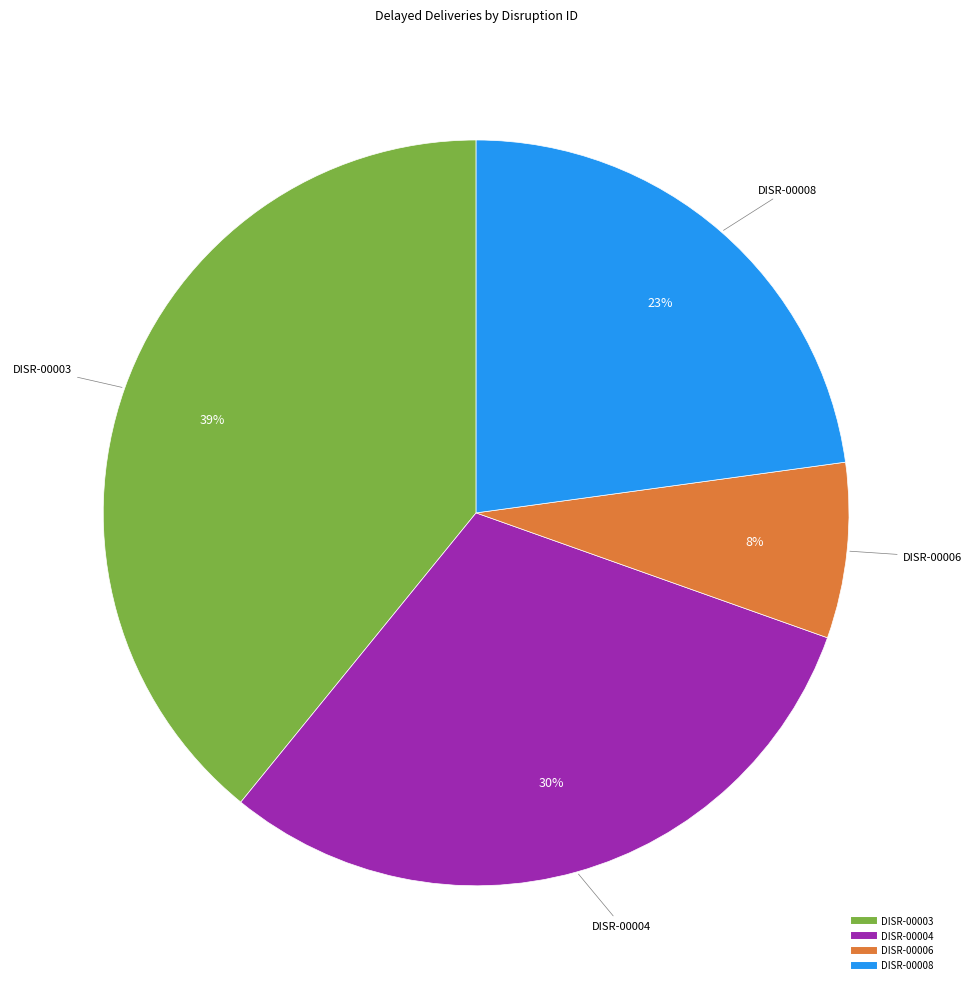

Rank the categories by value from lowest to highest.

DISR-00006, DISR-00008, DISR-00004, DISR-00003